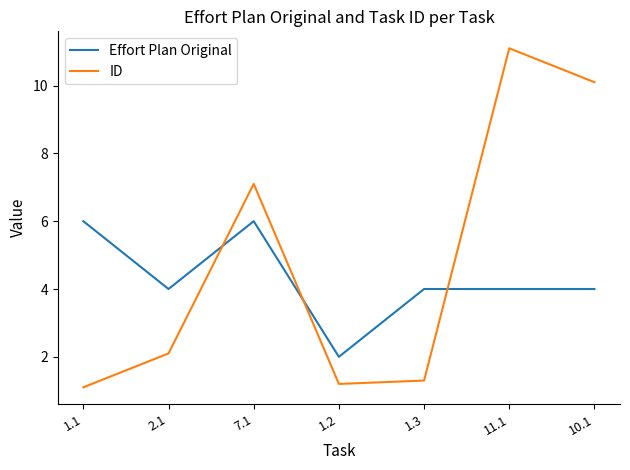

What is the spread (max minus min) of values at 1.1?

4.9